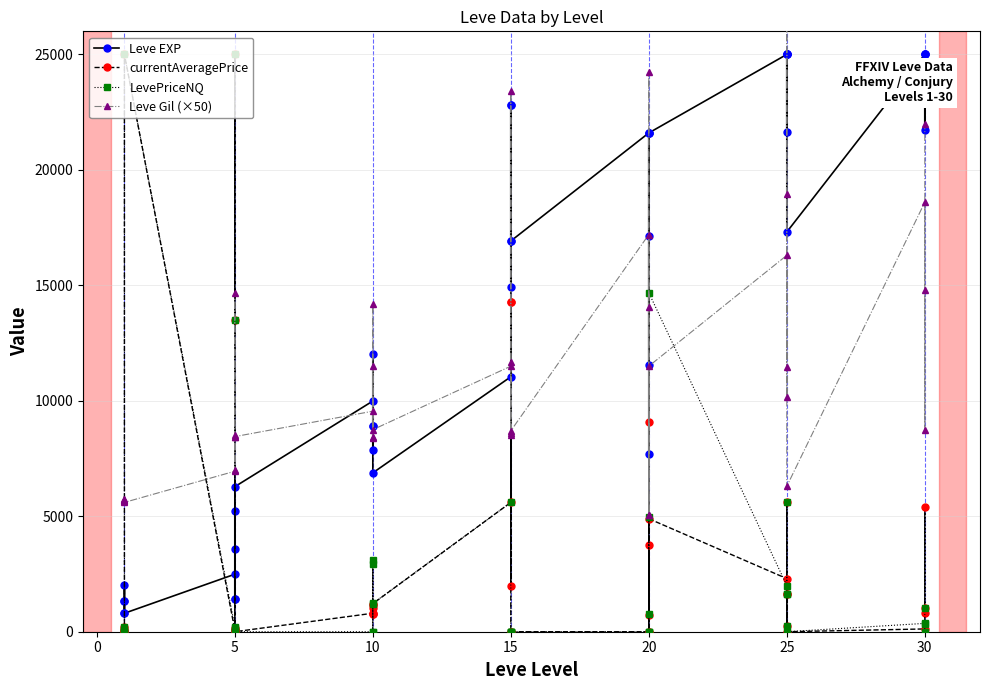

How many data points in Leve EXP are less than 12030?

19